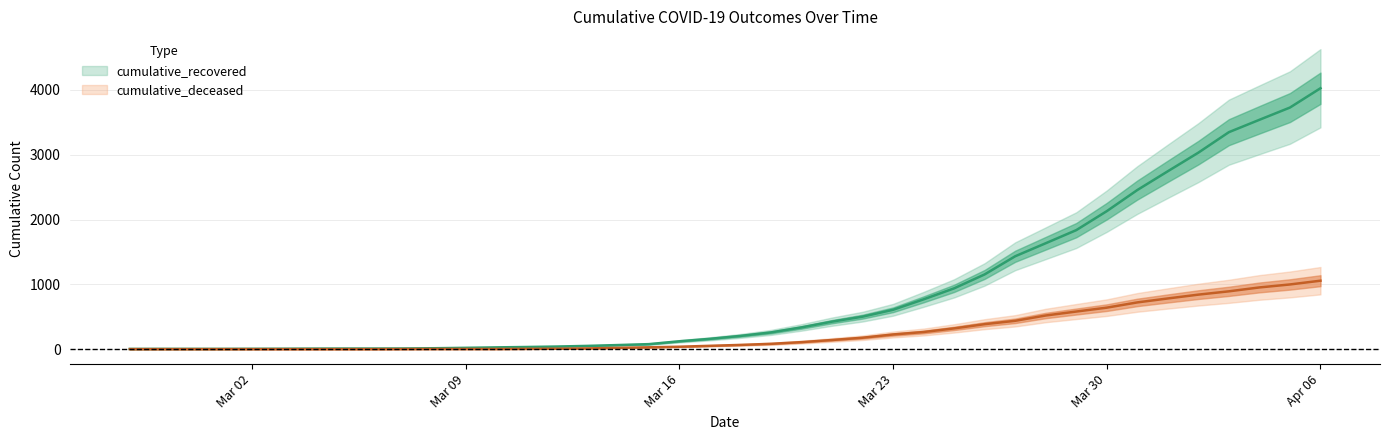

What is the sum of the cumulative_recovered values at 2020-03-05 and 2020-03-07?

19